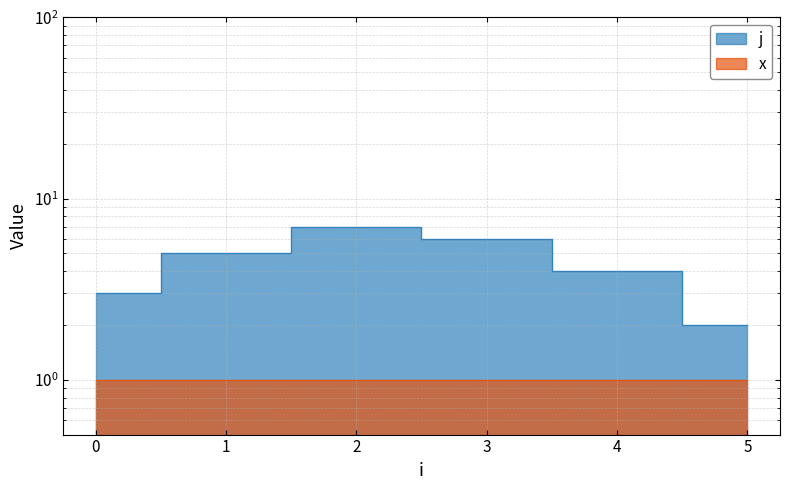

Reading left to right, list all the values displayed in this chart.

0=3	1=5	2=7	3=6	4=4	5=2